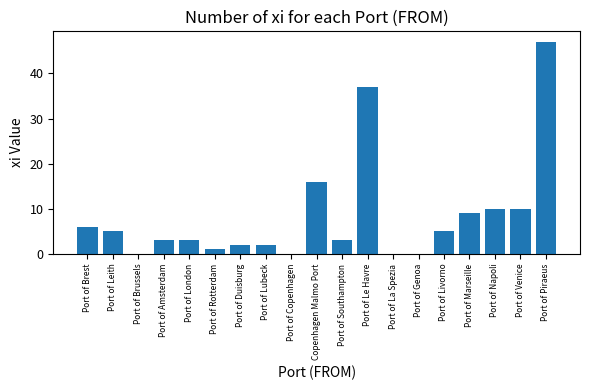

What value does the data have at Copenhagen Malmo Port, to the nearest 5?

15